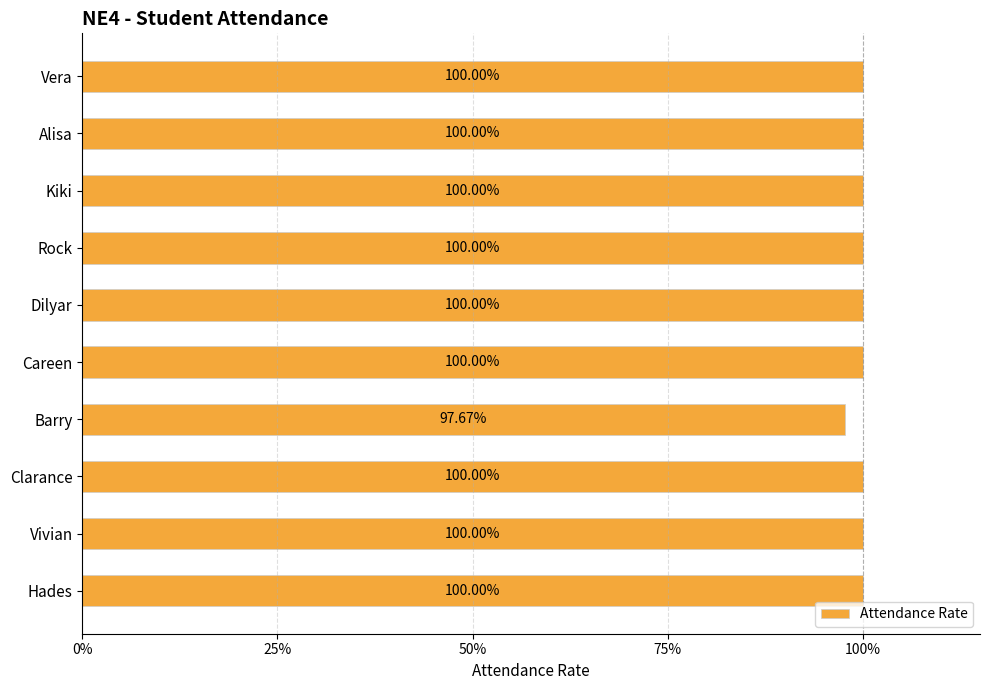

What is the greatest value displayed?

1.0